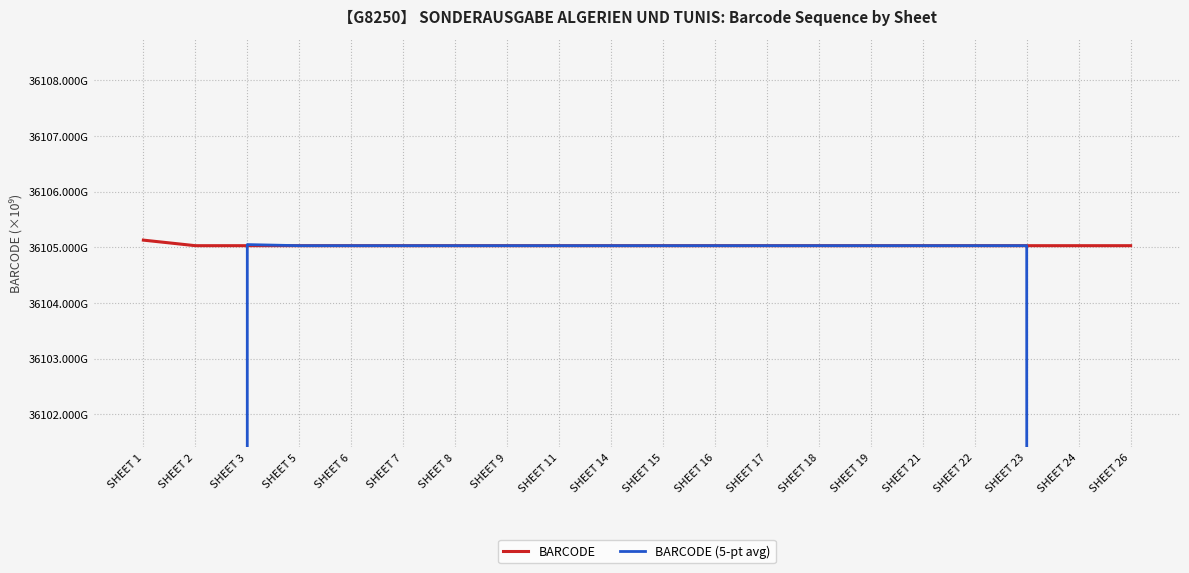

What is the sum of all BARCODE (5-pt avg) values?

678774593829080.2